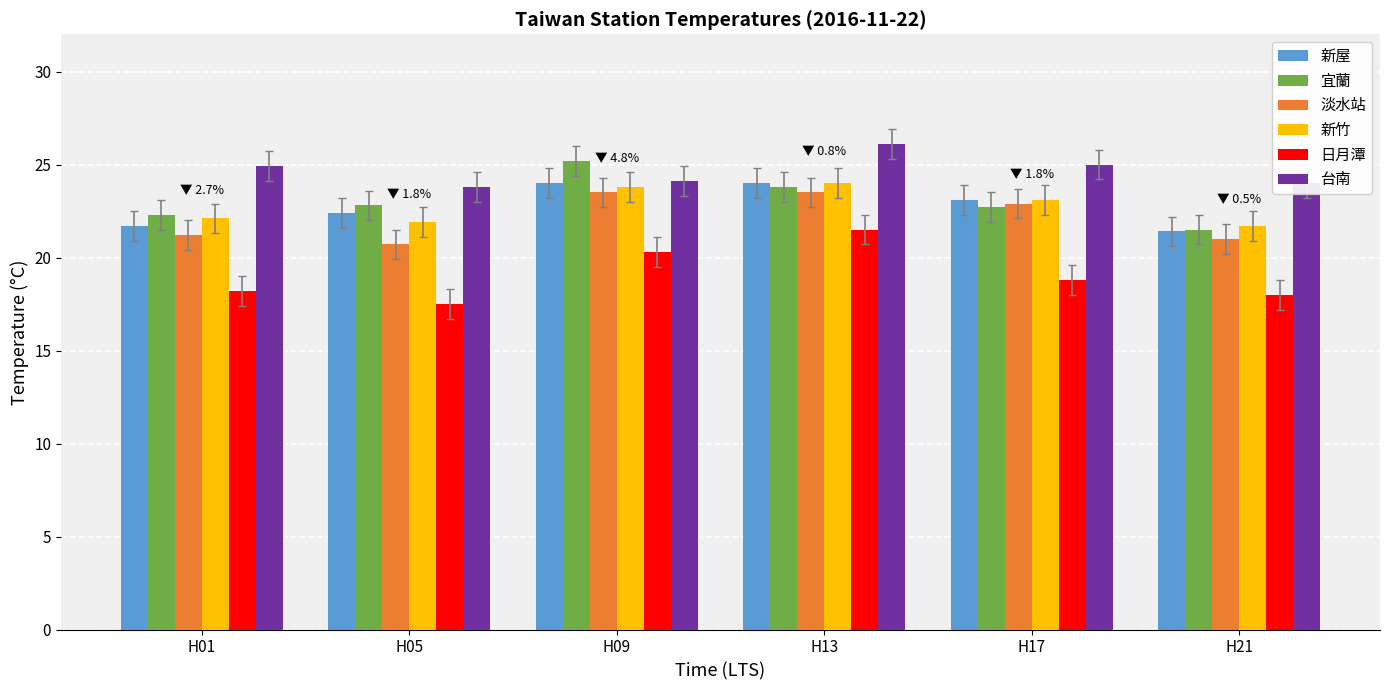

What is the difference between the highest and lowest values at H09?

4.9